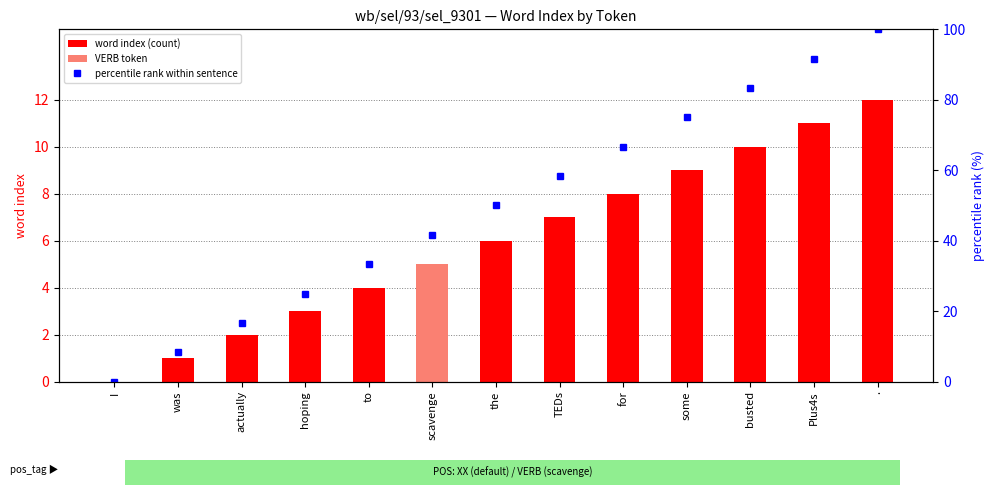

Which has a higher value, Plus4s or busted?

Plus4s